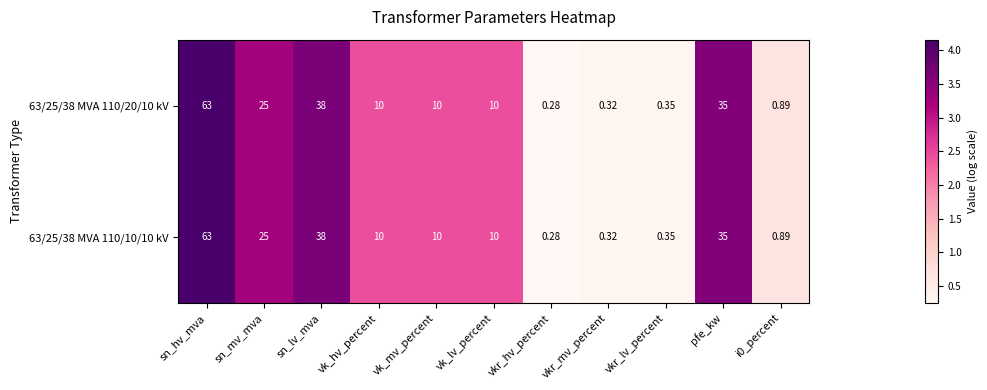

Is the value of 63/25/38 MVA 110/10/10 kV at vkr_hv_percent greater than the value of 63/25/38 MVA 110/20/10 kV at vk_mv_percent?

No